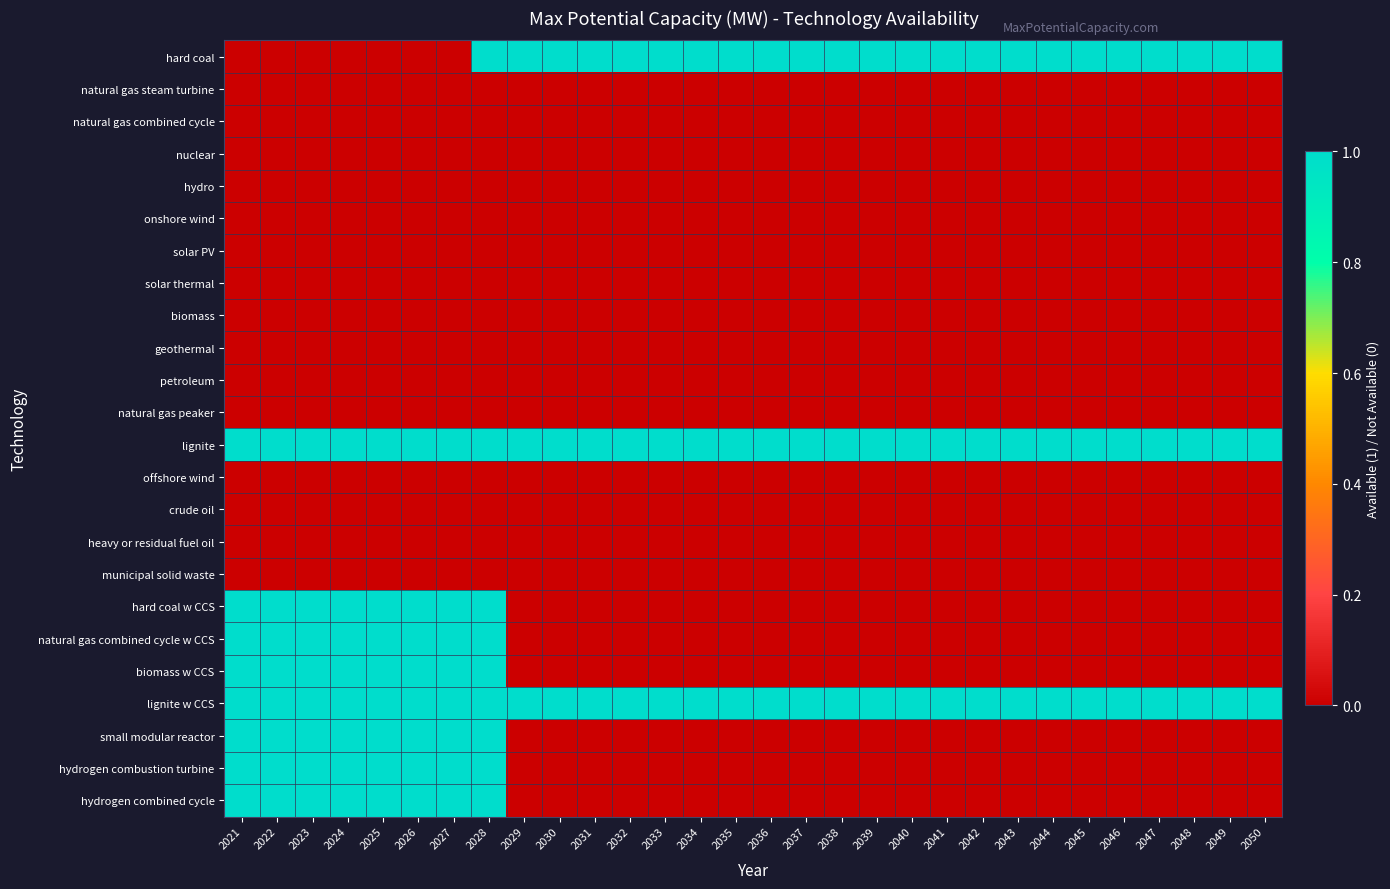

Rank the series at 2026 from lowest to highest value.

hard coal, natural gas steam turbine, natural gas combined cycle, nuclear, hydro, onshore wind, solar PV, solar thermal, biomass, geothermal, petroleum, natural gas peaker, offshore wind, crude oil, heavy or residual fuel oil, municipal solid waste, lignite, hard coal w CCS, natural gas combined cycle w CCS, biomass w CCS, lignite w CCS, small modular reactor, hydrogen combustion turbine, hydrogen combined cycle